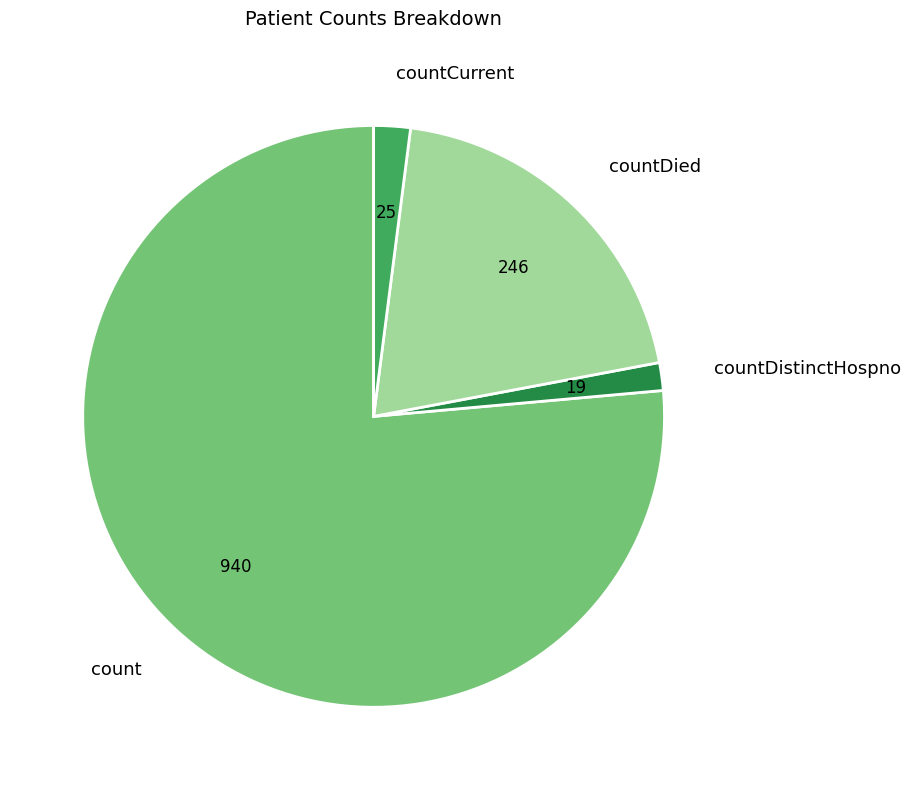

Which category has the biggest portion of the pie?

count